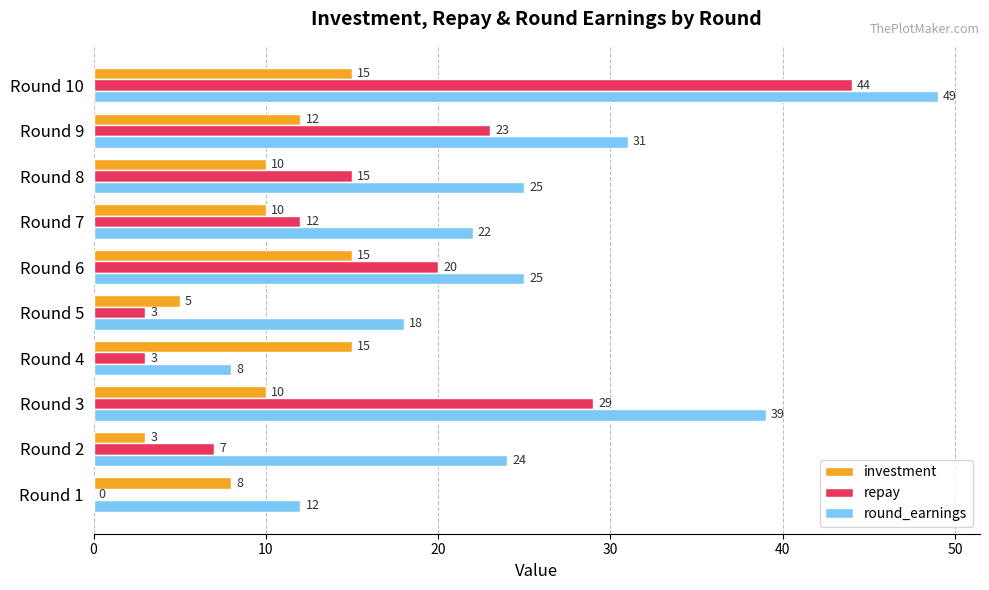

At which label is repay closest to 22?

Round 9